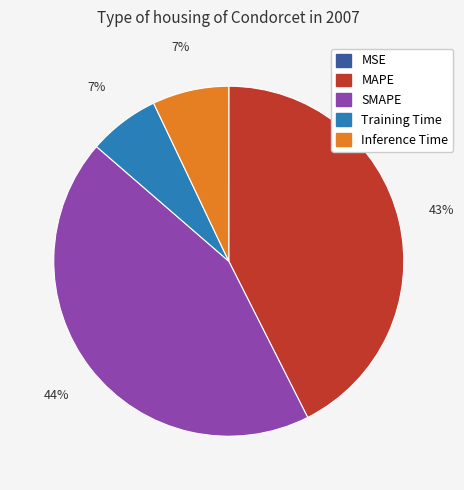

Do Inference Time and MAPE together represent more than half of the pie?

No